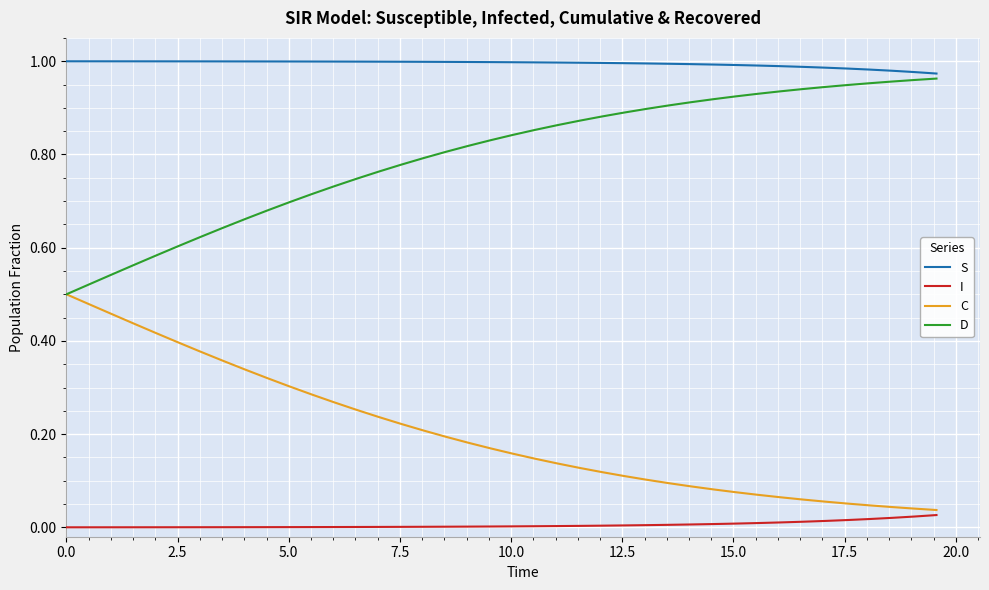

Which series has the largest total across all categories?

S